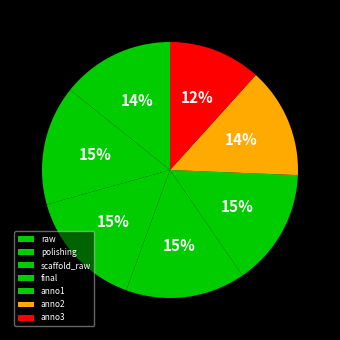

Combined, do polishing and final account for over 50%?

No